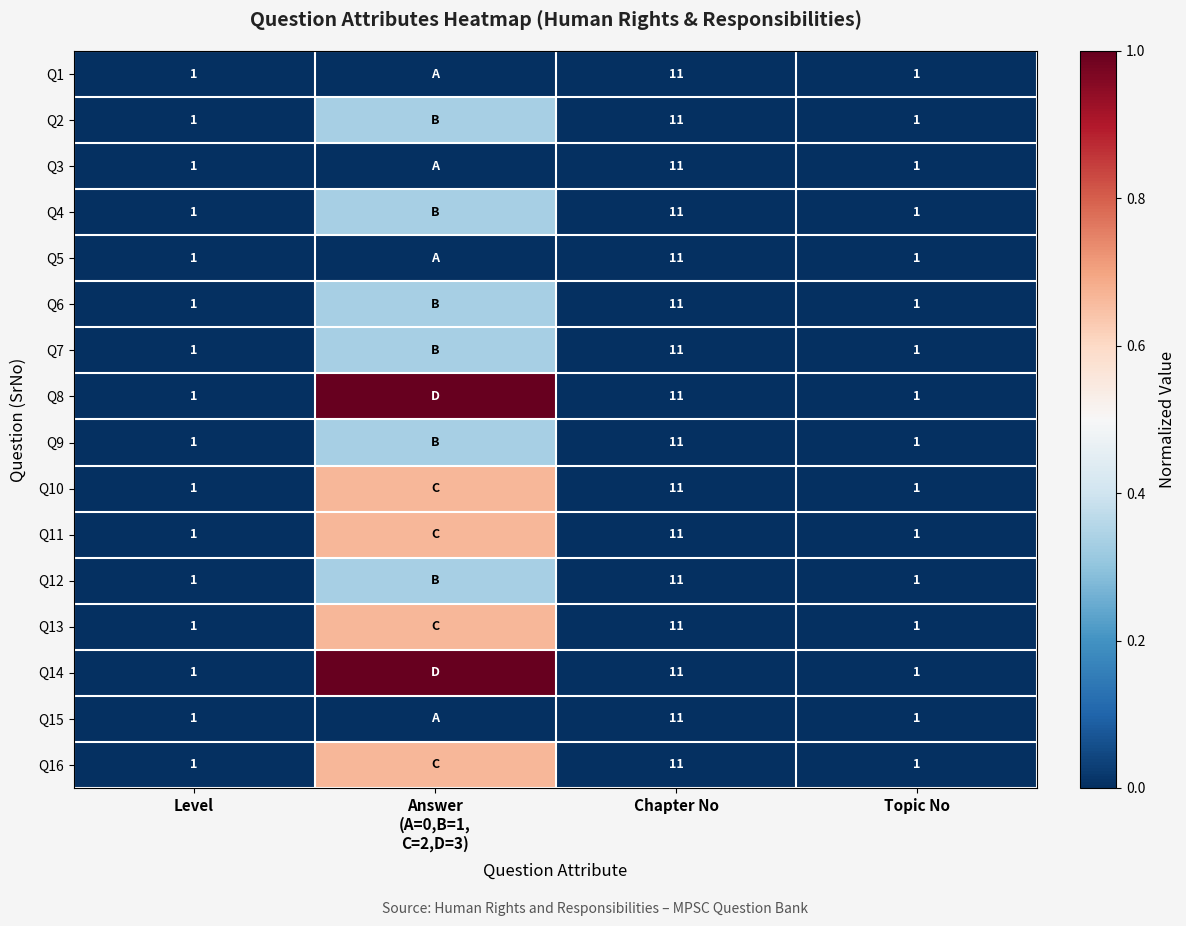

At how many categories does at least one series exceed 0?

1